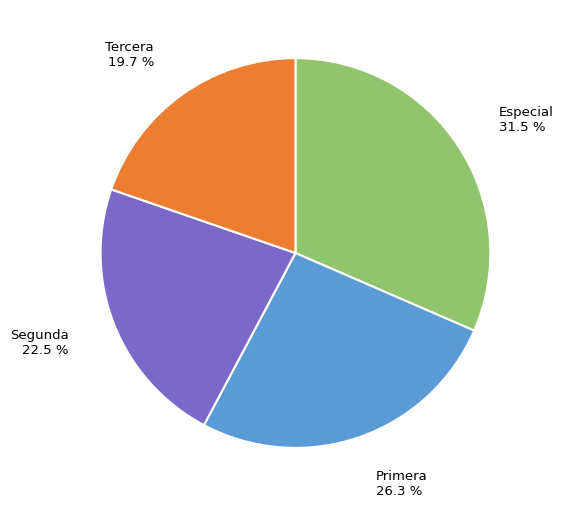

How many slices are in this pie chart?

4